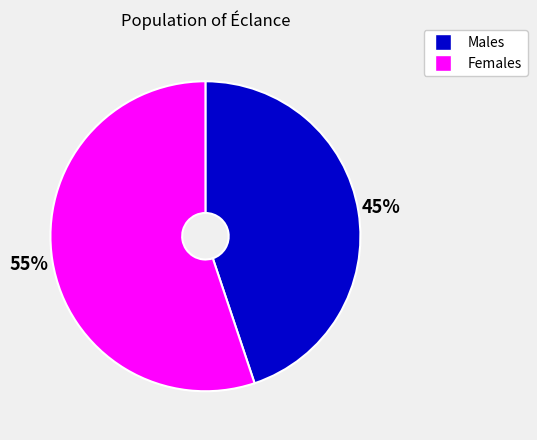

Do Males and Females together represent more than half of the pie?

Yes